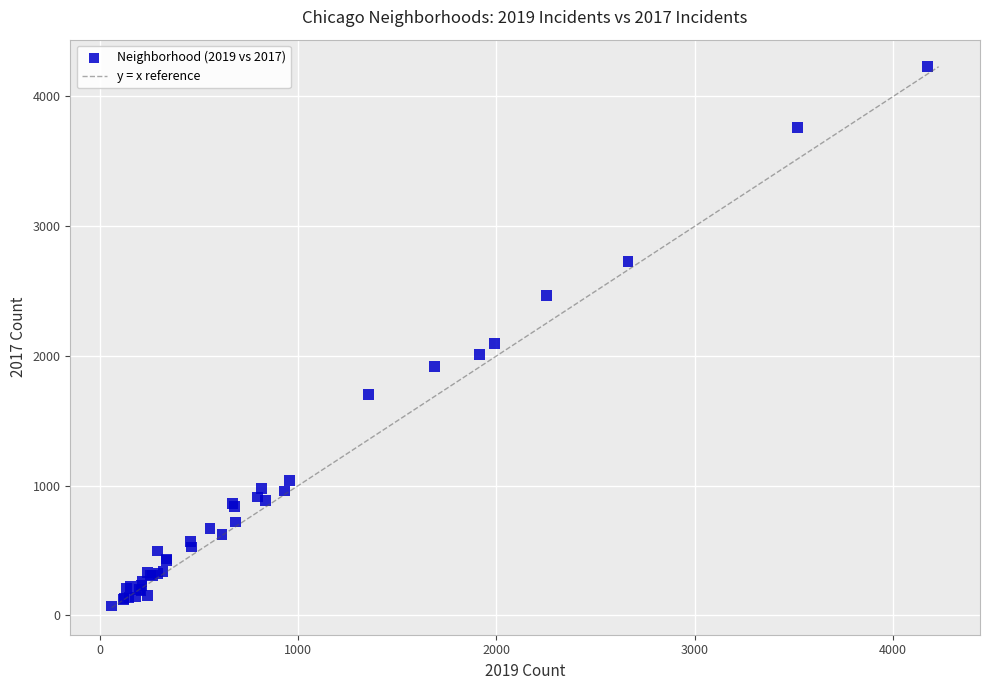

What Y value in the scatter plot is closest to 2150?

2095